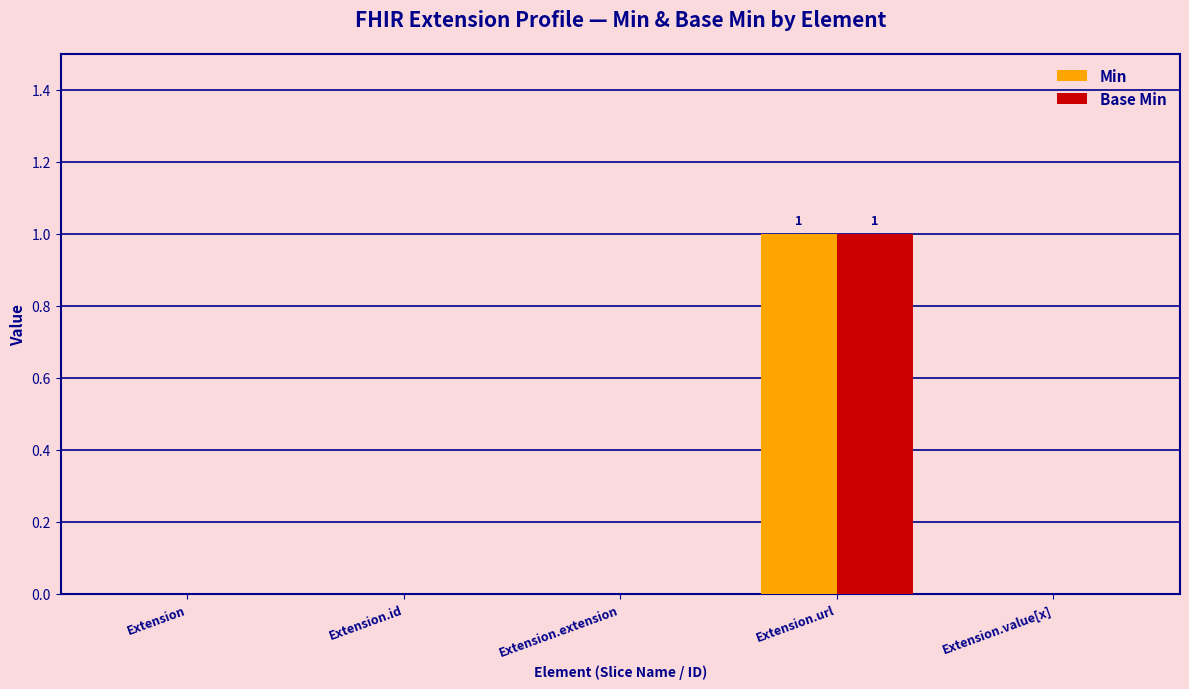

How many categories are shown in the chart?

5